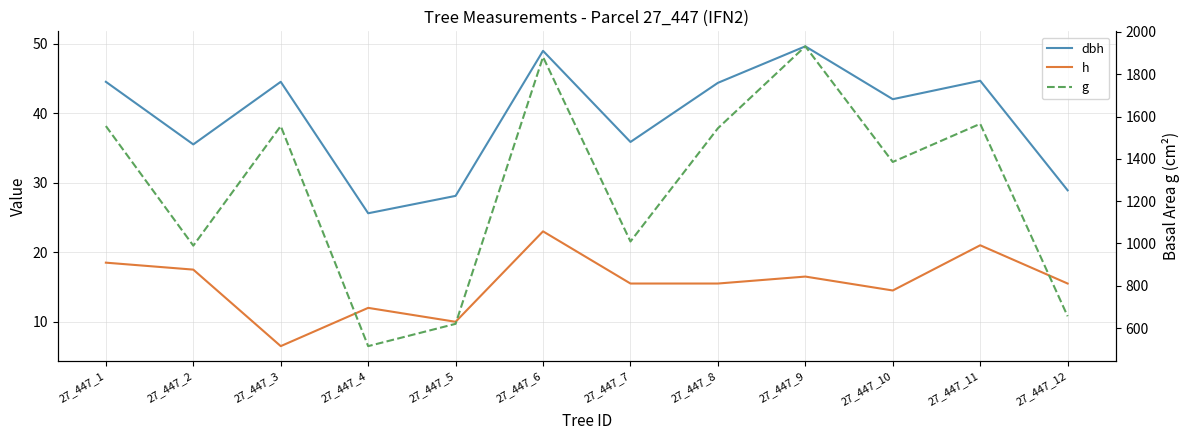

What is the total value across all series at 27_447_9?

1998.3